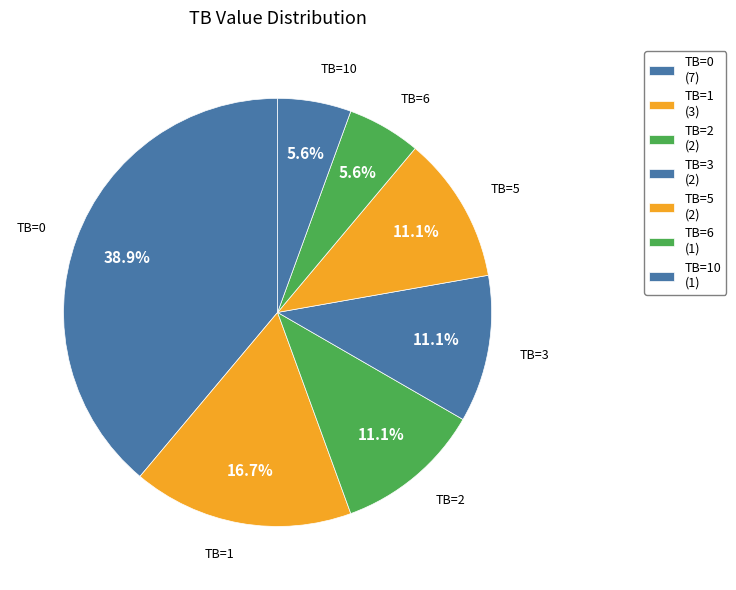

To the nearest percent, what is the combined percentage of TB=3 and TB=6?

17%